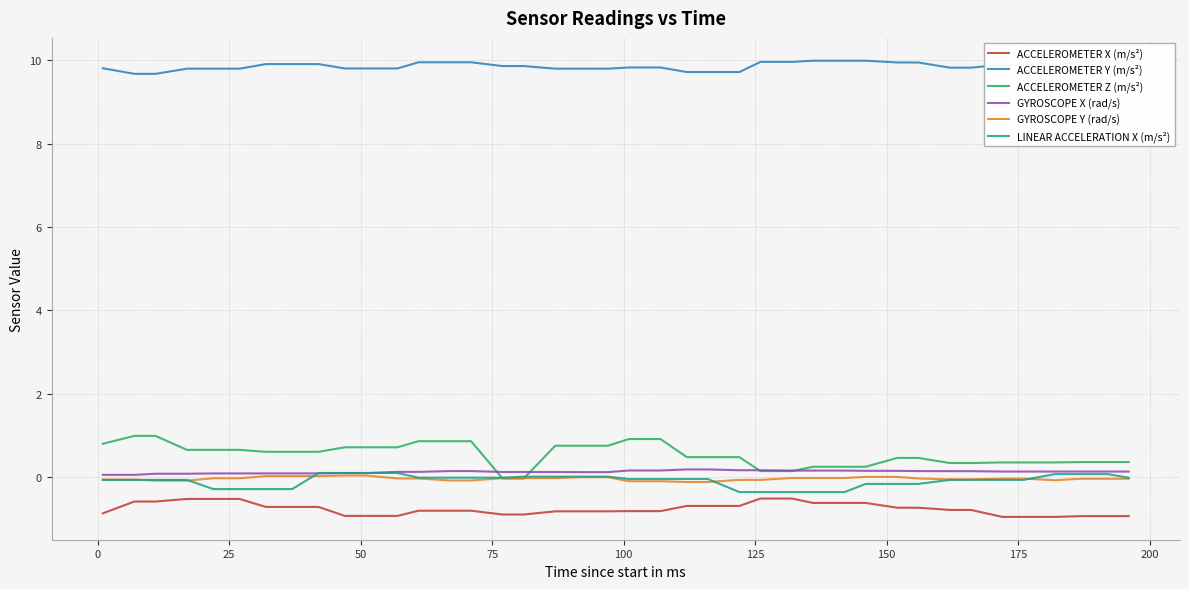

How many lines are shown in the chart?

6